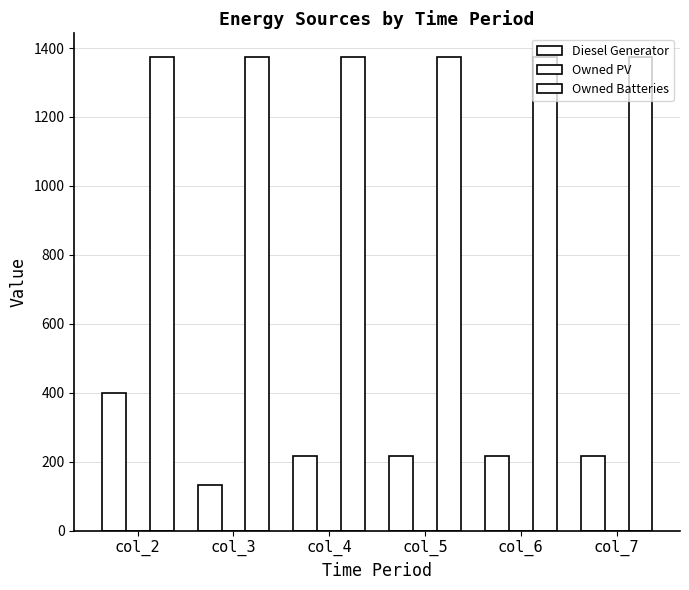

Reading left to right, list all the values displayed in this chart.

Diesel Generator: 400.0	133.0	216.0	216.0	216.0	216.0
Owned PV: 0.0	0.0	0.0	0.0	0.0	0.0
Owned Batteries: 1374.0	1374.0	1374.0	1374.0	1374.0	1374.0